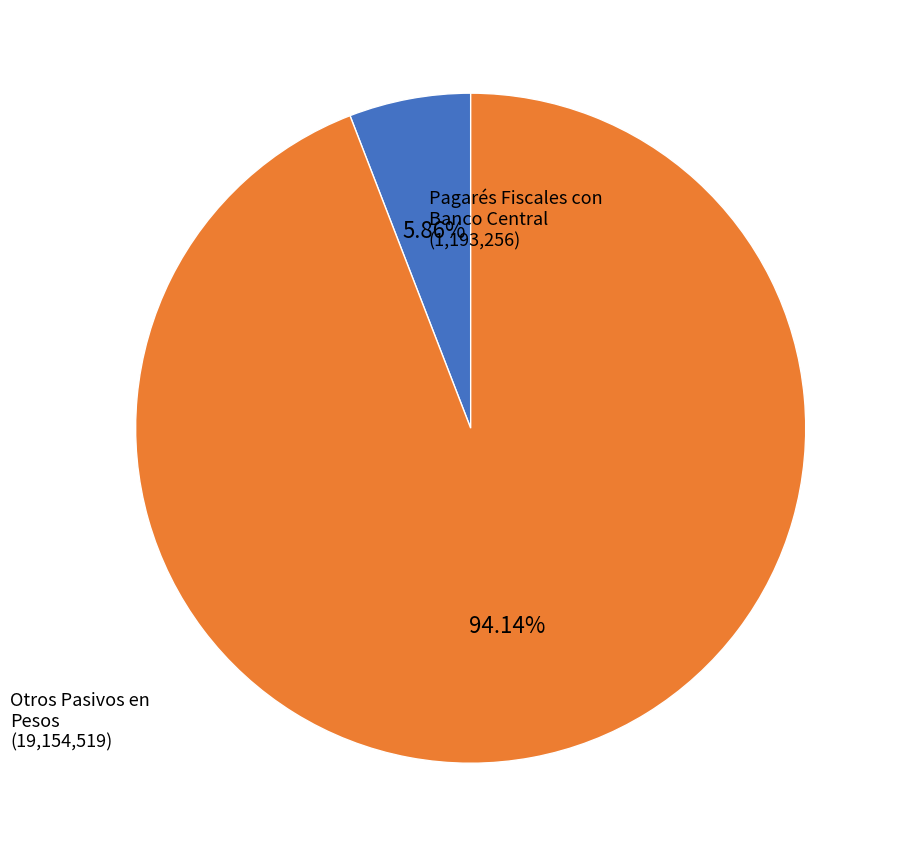

How many segments does this pie chart have?

2